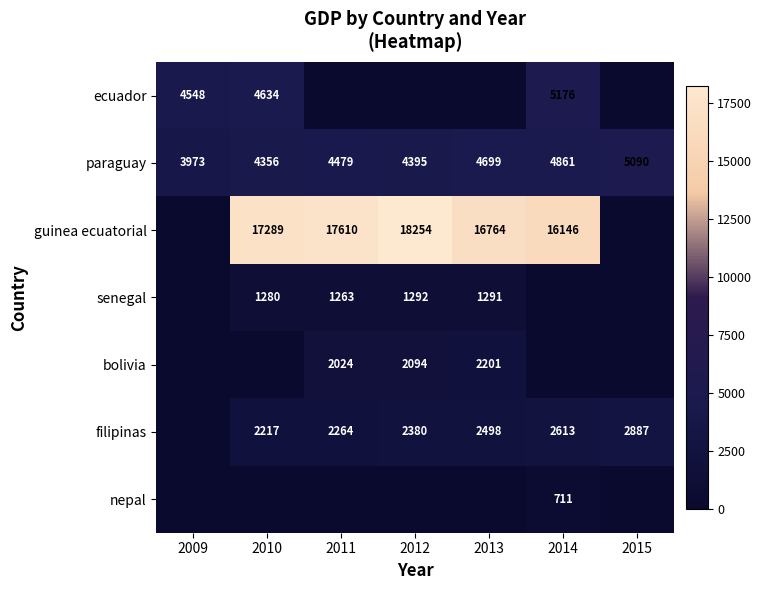

Is it true that guinea ecuatorial equals 18254 at 2012?

True